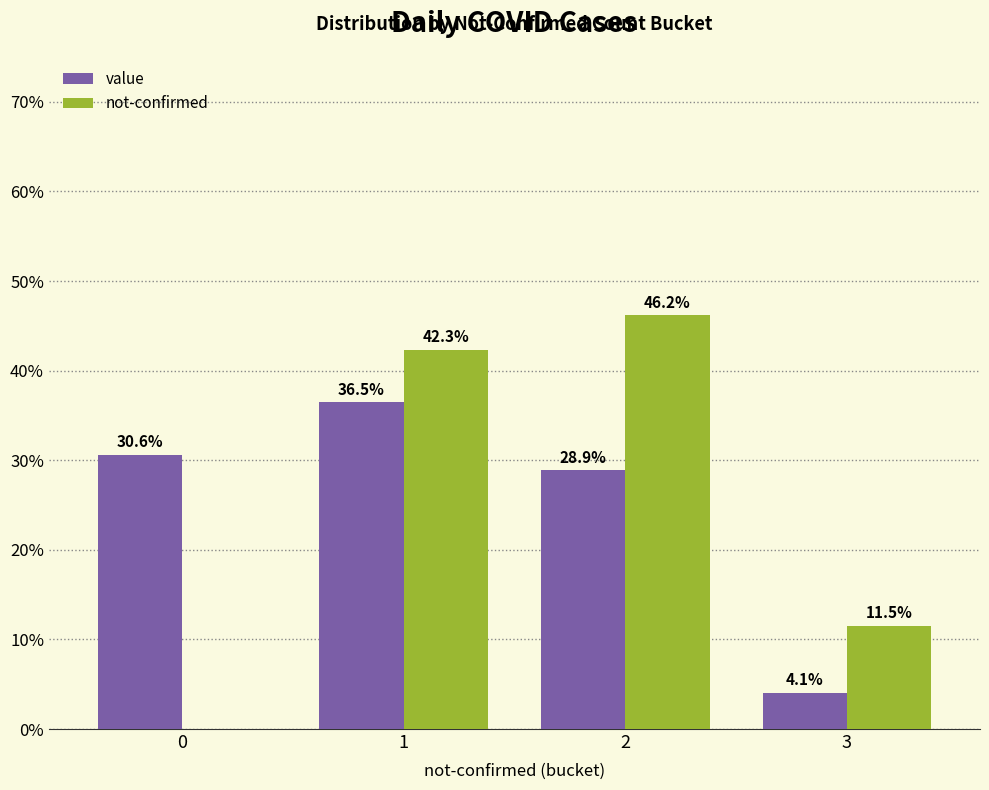

What is the sum of the not-confirmed values at 1 and 3?

53.8